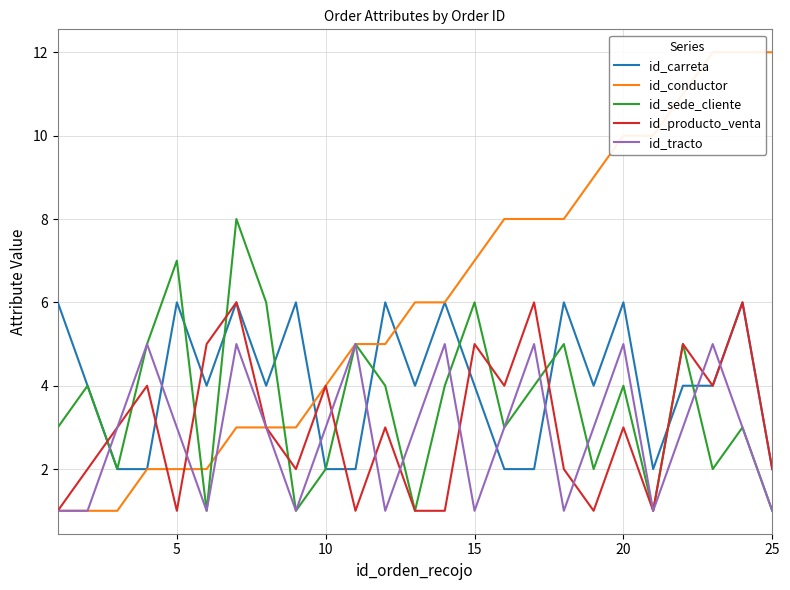

True or false: id_carreta has a value of 6 at 14.

False